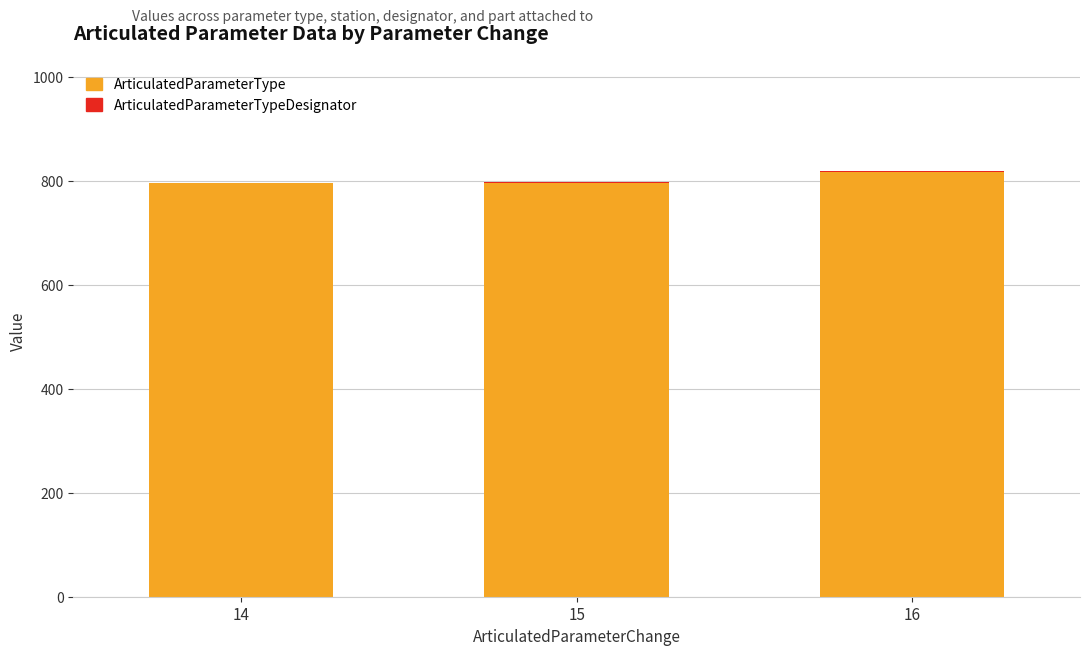

What is the highest value of the ArticulatedParameterType series?

817